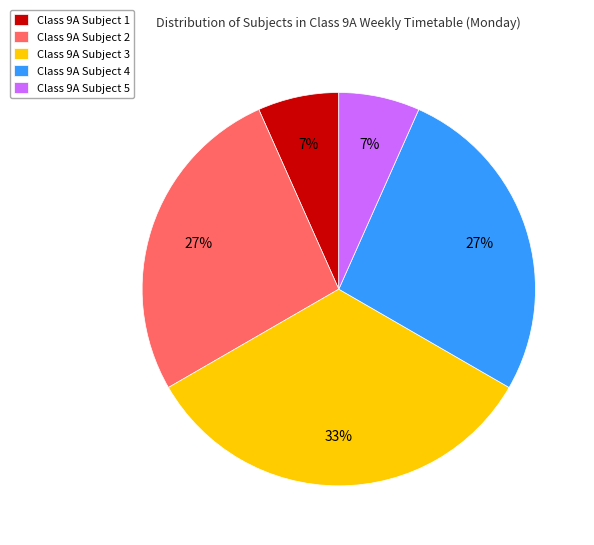

What percentage is the Class 9A Subject 4 slice, to the nearest percent?

27%